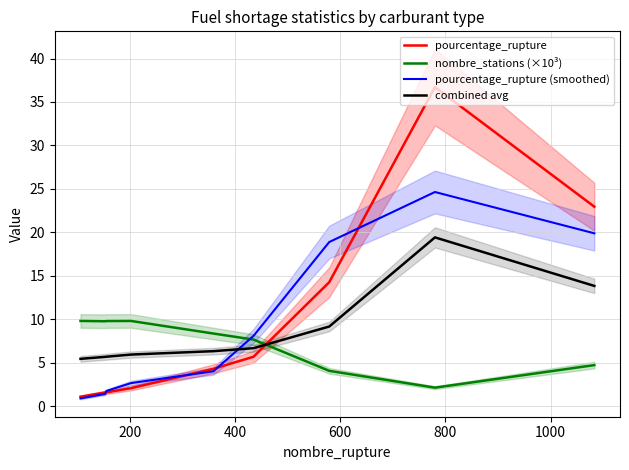

Reading right to left, extract all data points from this chart.

pourcentage_rupture: 22.9	36.7	14.3	5.7	4.3	2.1	1.6	1.6	1.1
nombre_stations (×10³): 4.7	2.1	4.1	7.7	8.4	9.8	9.8	9.8	9.8
pourcentage_rupture (smoothed): 19.9	24.6	18.9	8.1	4.0	2.6	1.7	1.4	0.9
combined avg: 13.8	19.4	9.2	6.7	6.3	5.9	5.7	5.7	5.4